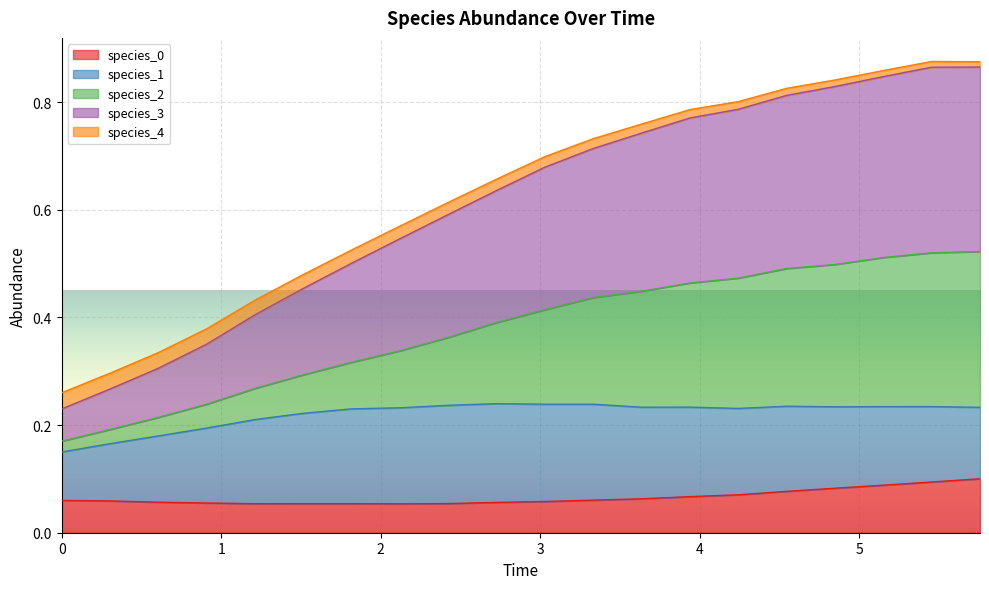

How many species_4 values are between 0 and 1?

20